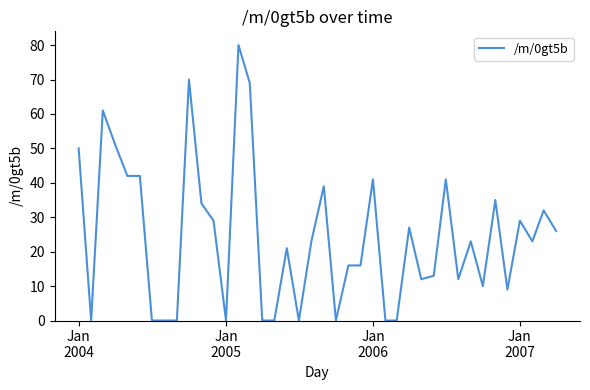

How many interior local valleys (lower than both neighbors) does the data have?

9